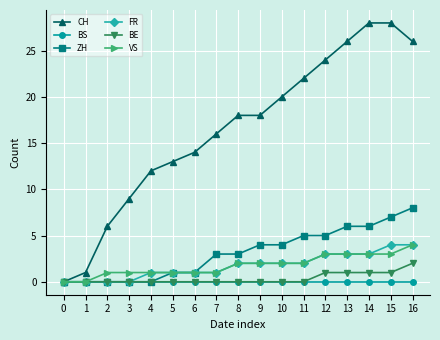

How many series are shown in this chart?

6